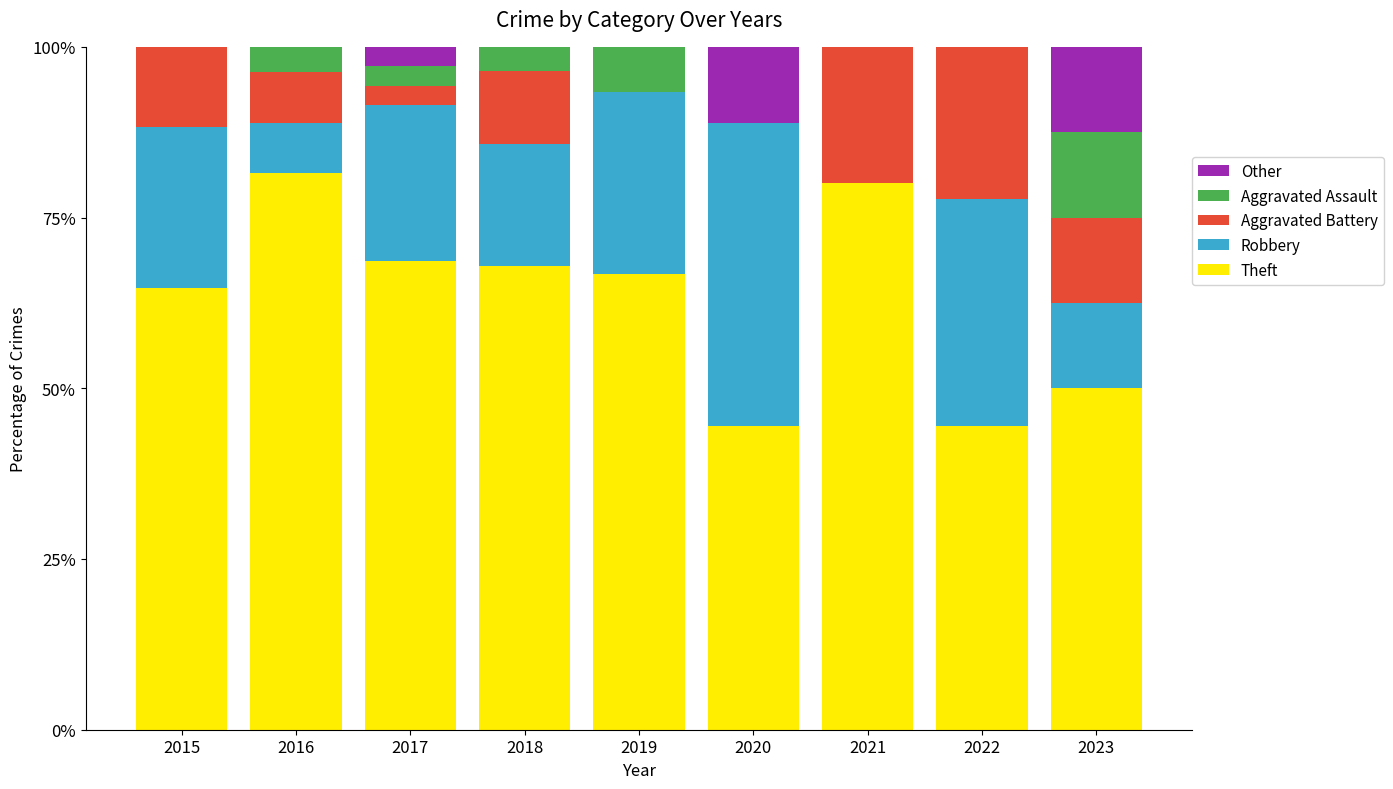

How many data points does each series have?

9